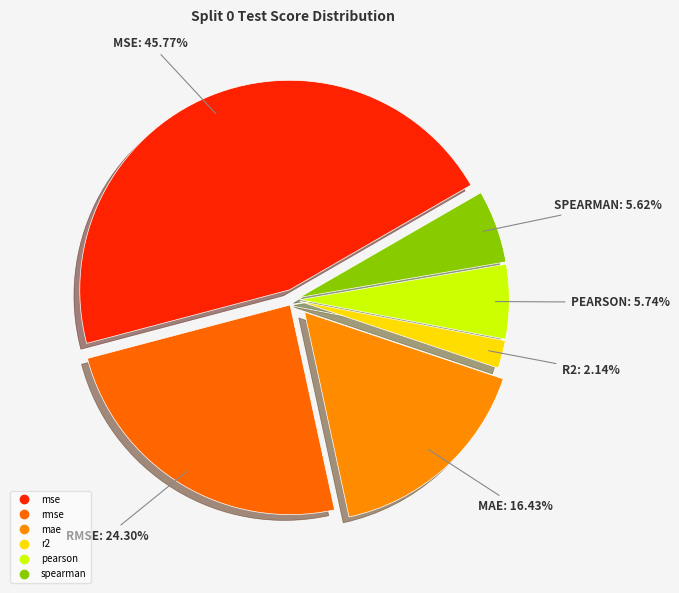

Is it true that pearson is 12% of the pie?

False